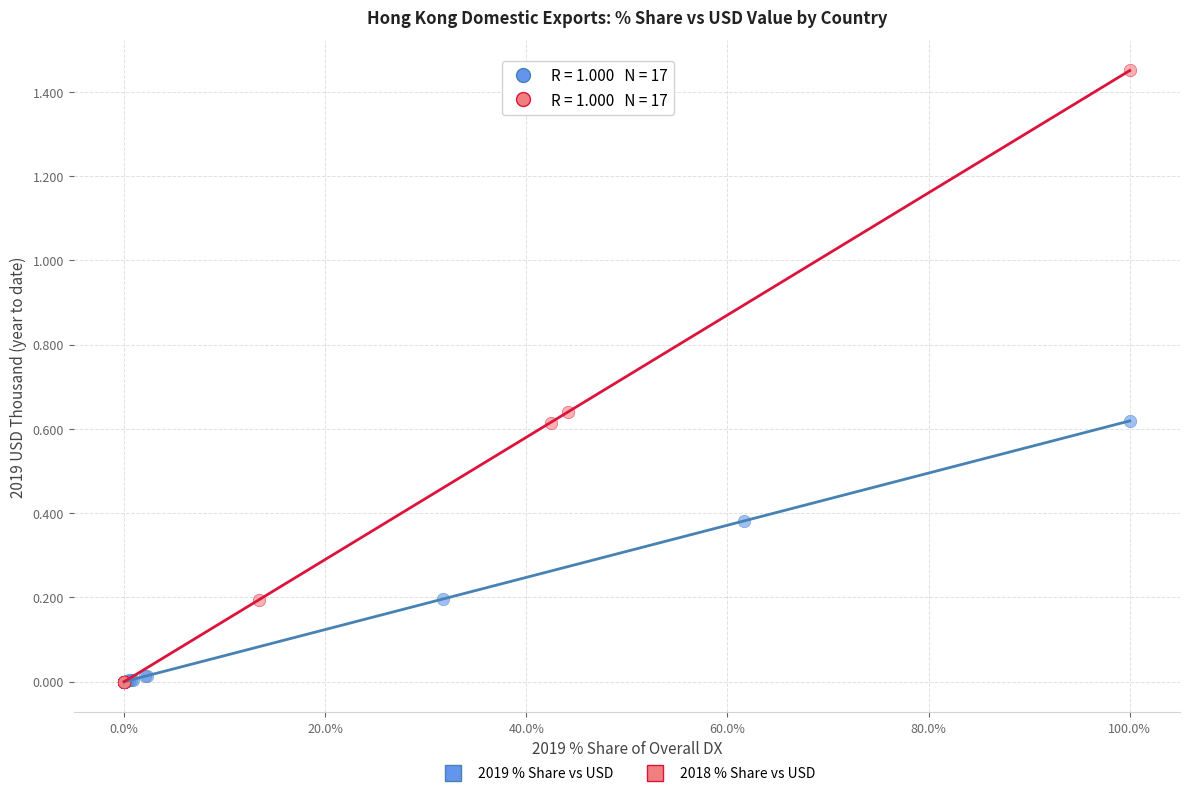

Which series has the widest spread of Y values?

2018 % Share vs USD